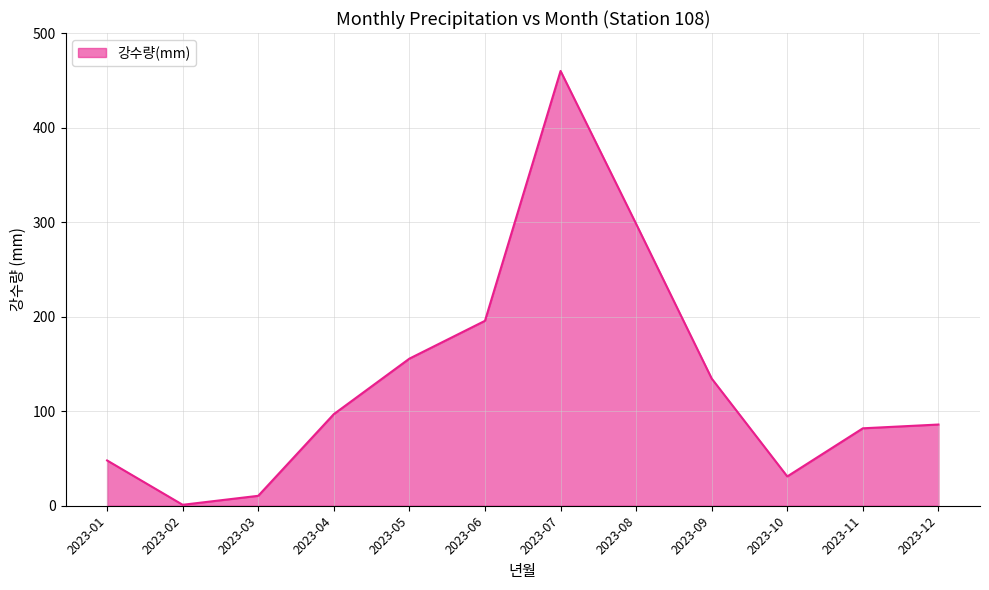

What is the sum of all values?

1598.8